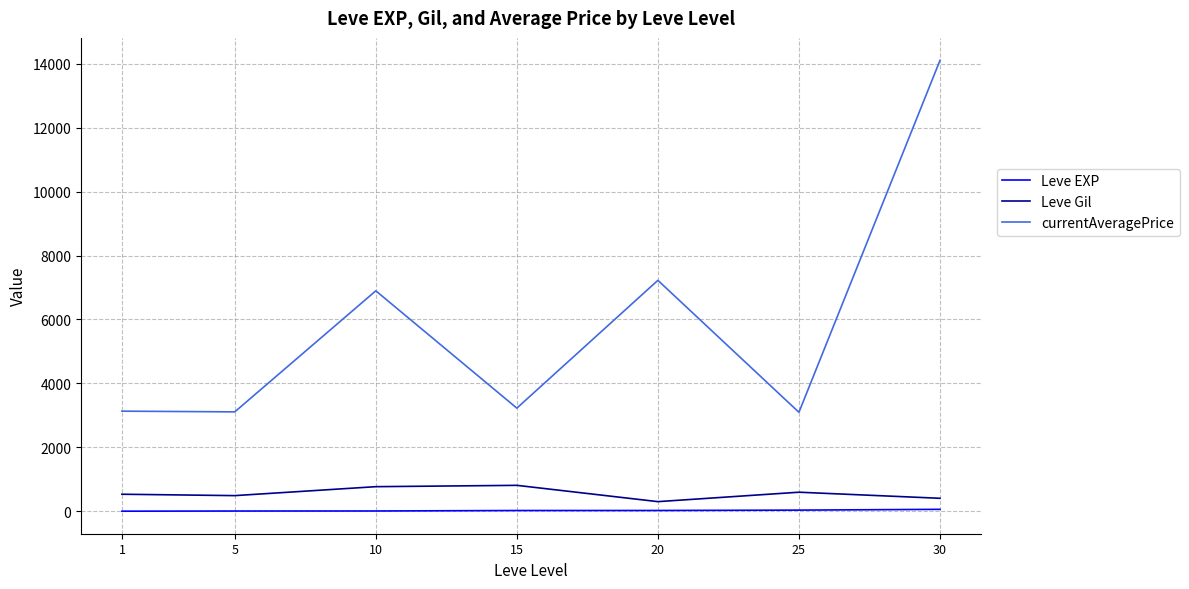

What is the sum of all currentAveragePrice values?

40788.3